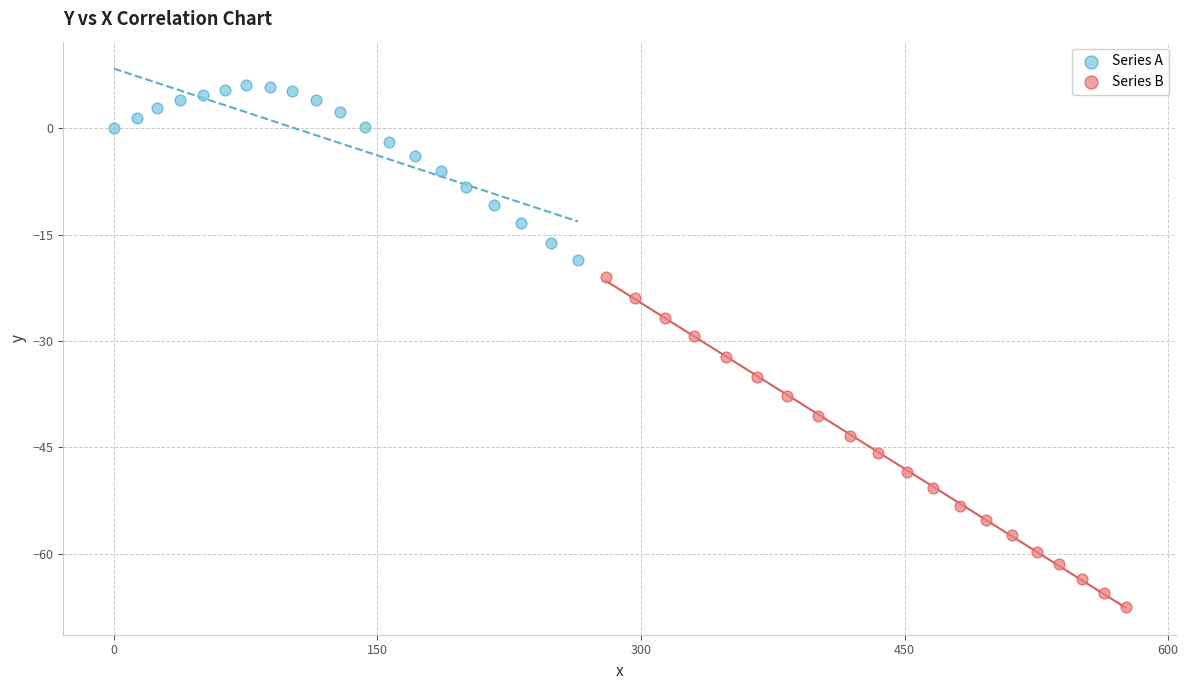

Which series contains the lowest Y value?

Series B